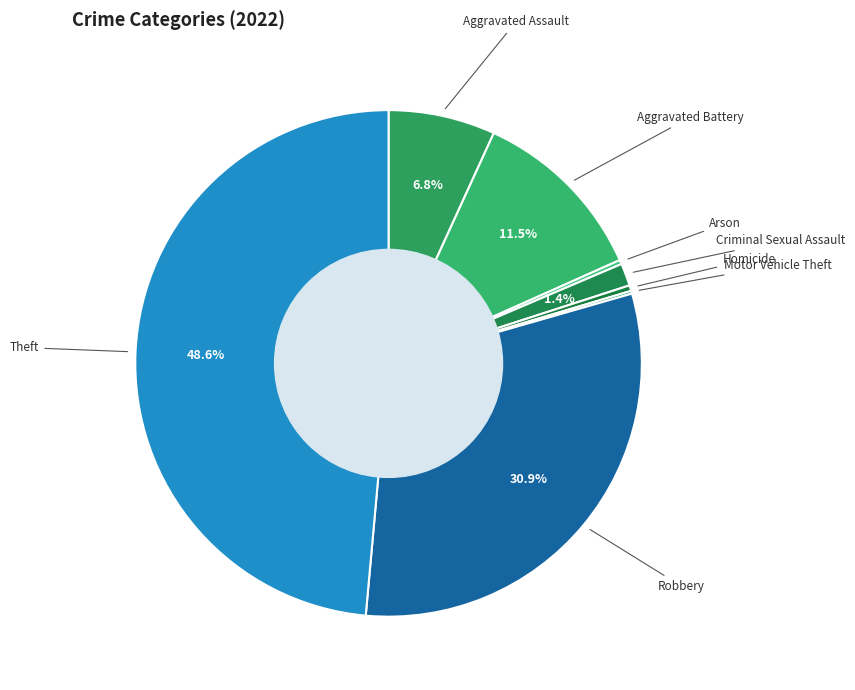

Does any single category account for the majority?

No